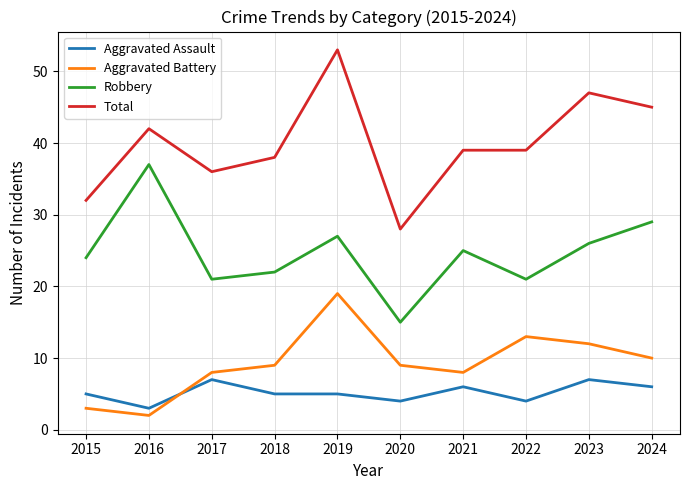

How many interior local peaks does the Robbery series have?

3